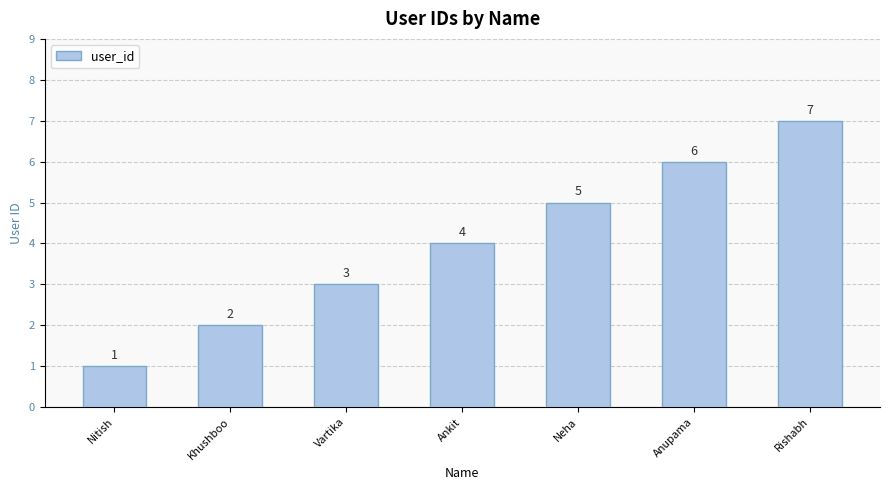

What is the value of the 2nd bar from the left?

2